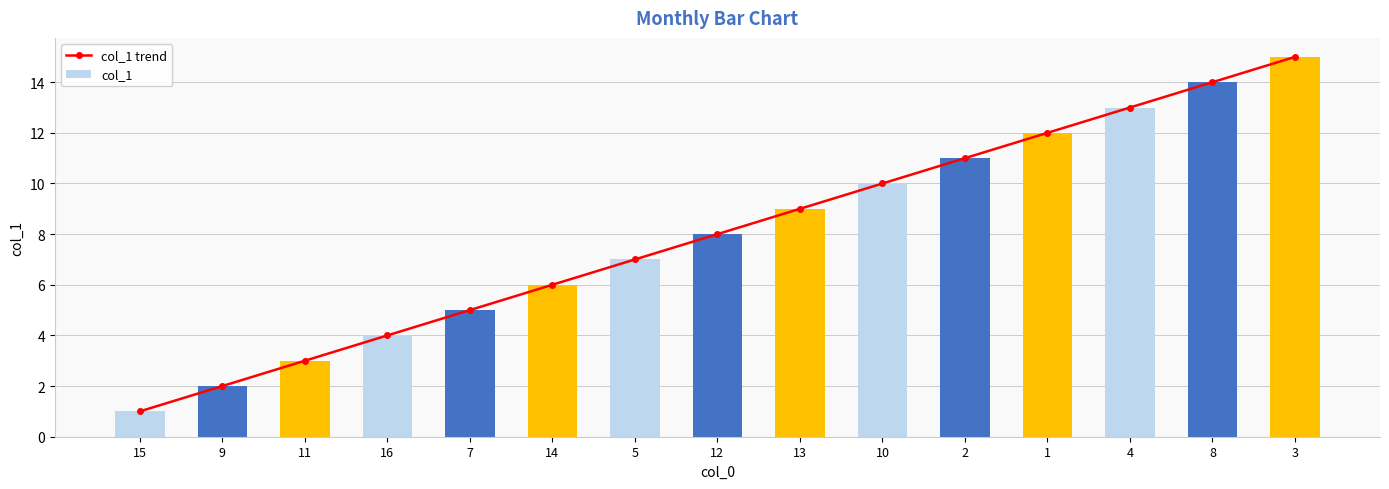

Reading left to right, list all the values displayed in this chart.

col_1 trend: 15=1	9=2	11=3	16=4	7=5	14=6	5=7	12=8	13=9	10=10	2=11	1=12	4=13	8=14	3=15
col_1: 15=1	9=2	11=3	16=4	7=5	14=6	5=7	12=8	13=9	10=10	2=11	1=12	4=13	8=14	3=15